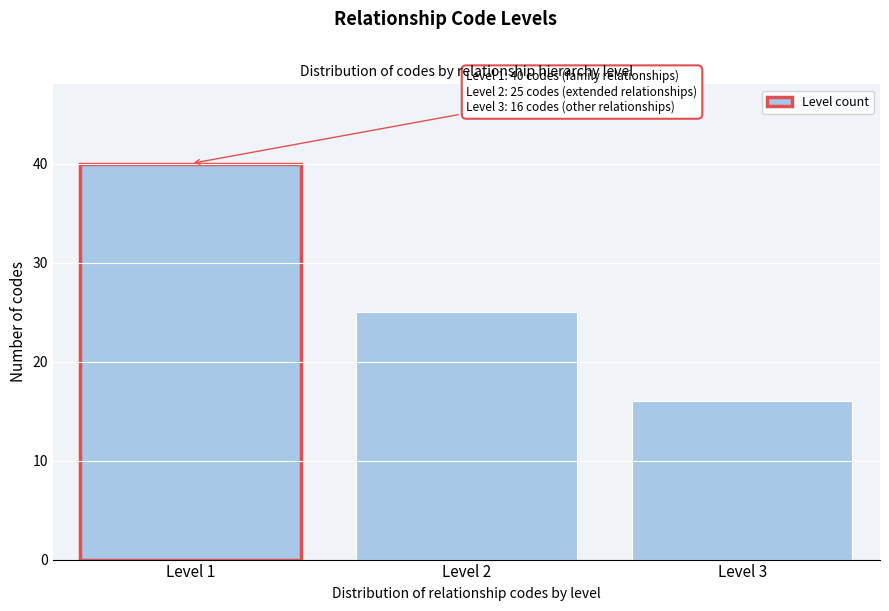

Reading left to right, transcribe all the data shown in this chart.

Level 1=40	Level 2=25	Level 3=16